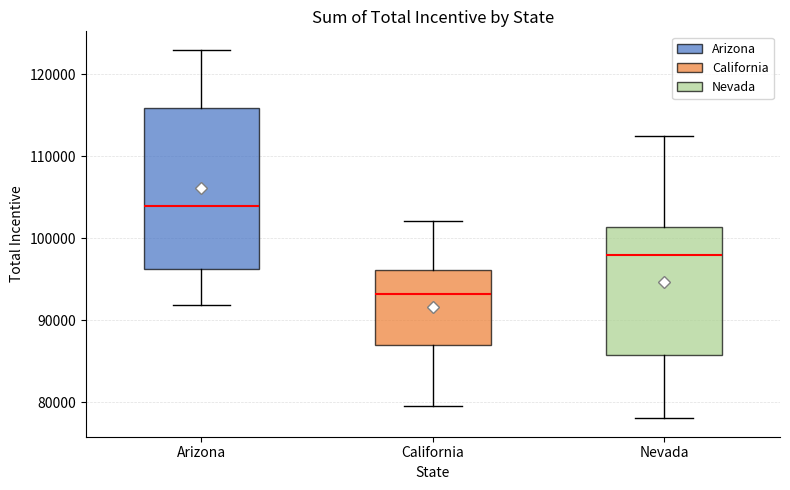

Reading left to right, read every box against the y-axis: the position of its median line, the range the box covers, and the ends of its whiskers. The values are not printed on the chart, so give them approximately, as read against the axis.

Arizona: median 104000, box 96000 to 116000, whiskers 92000 to 123000
California: median 93000, box 87000 to 96000, whiskers 80000 to 102000
Nevada: median 98000, box 86000 to 101000, whiskers 78000 to 112000